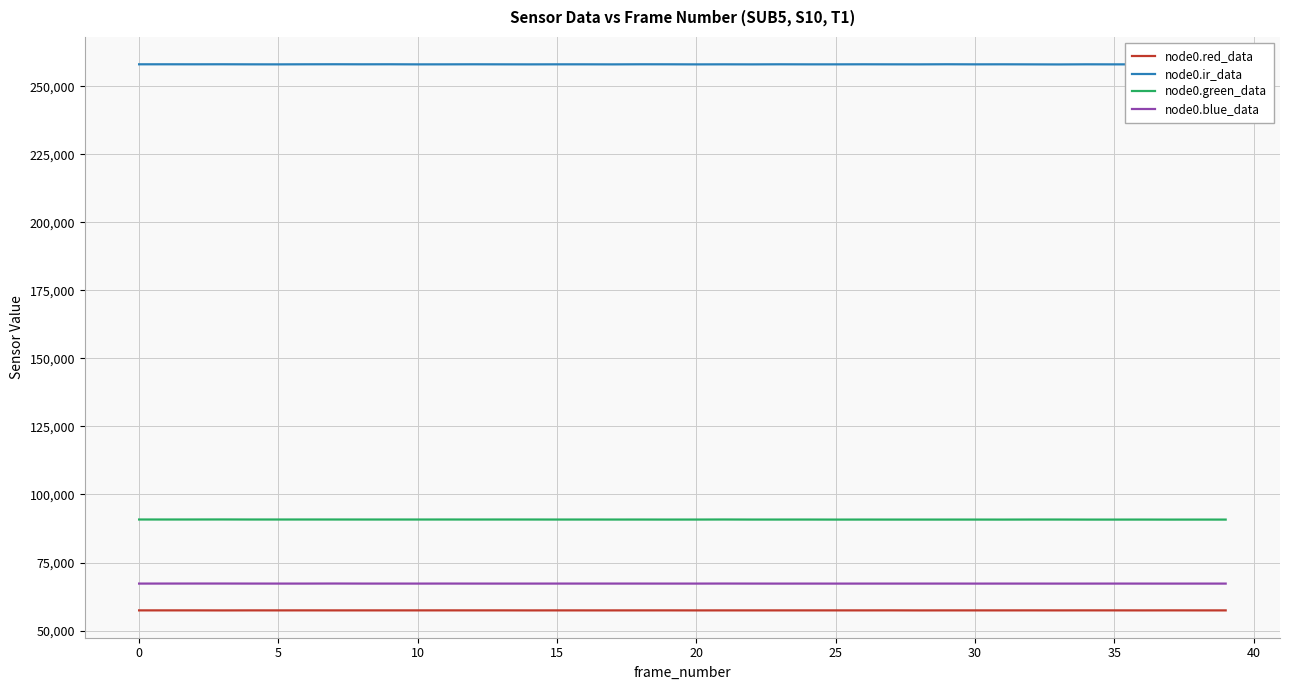

True or false: node0.green_data and node0.red_data intersect in this chart.

False